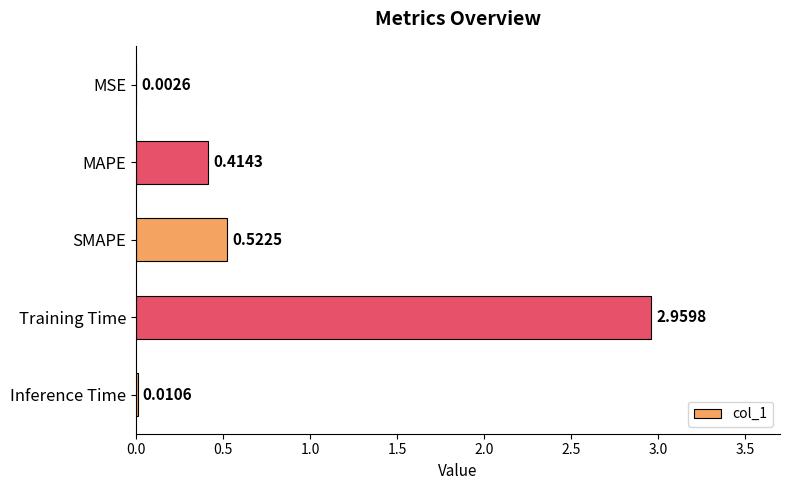

What is the change in value from MAPE to Inference Time?

-0.4